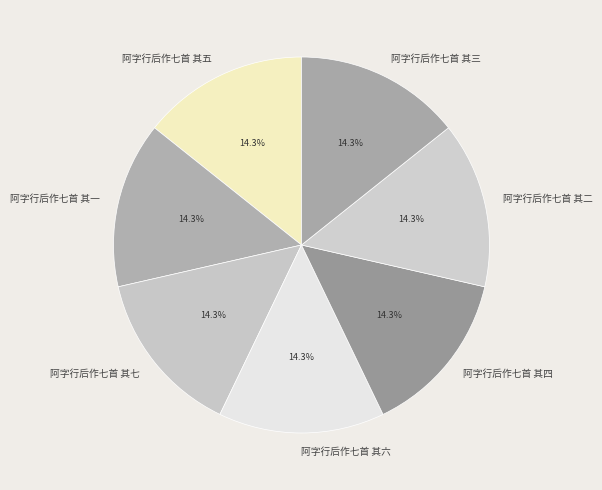

What percentage is the 阿字行后作七首 其七 slice, to the nearest percent?

14%